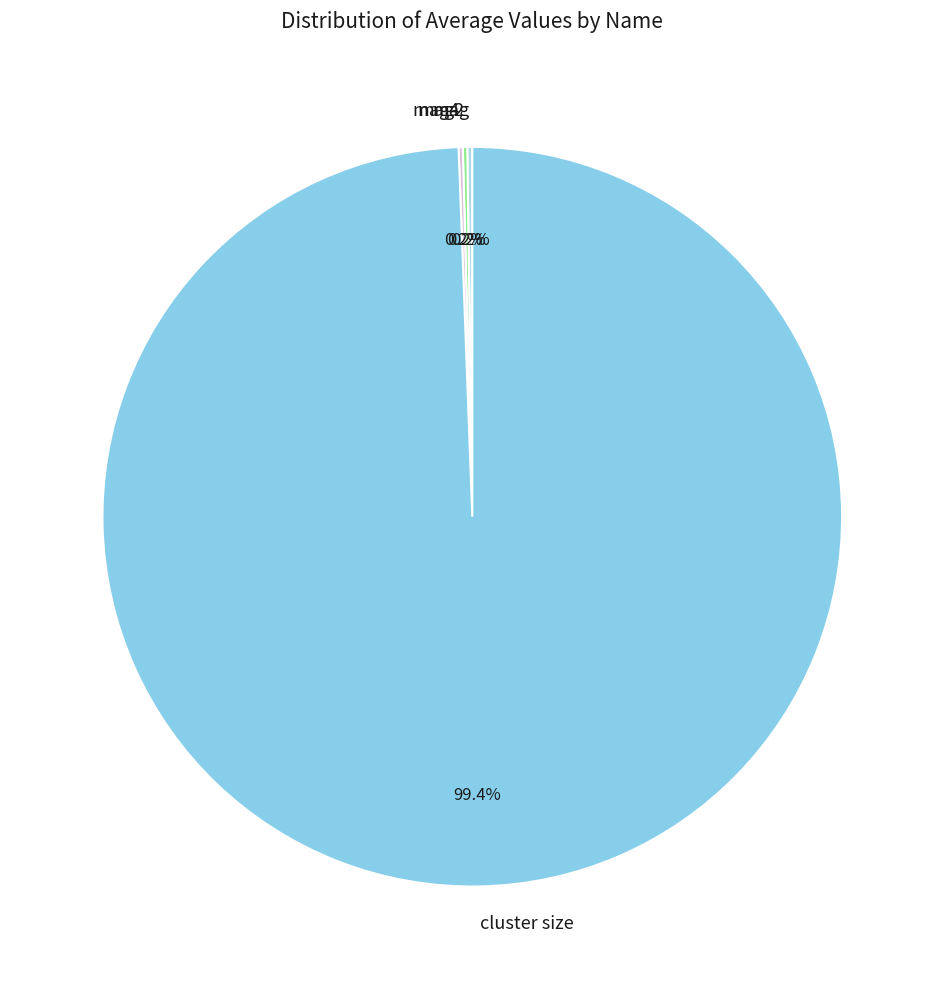

To the nearest percent, what is the difference between the largest and smallest slice percentages?

99%